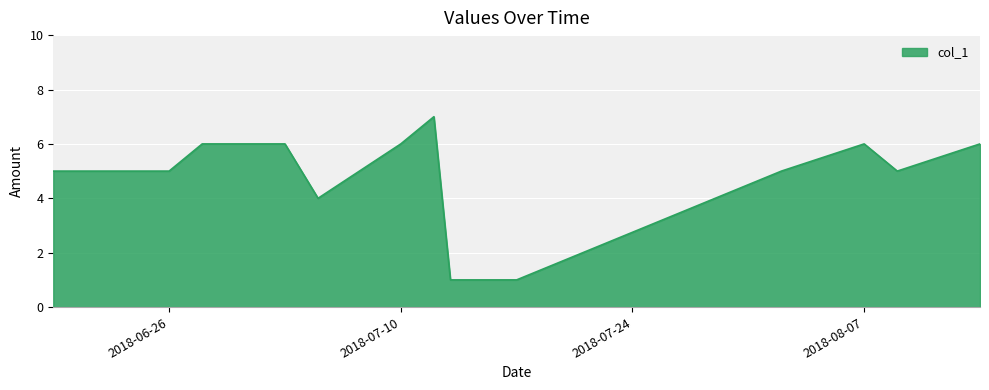

What is the greatest value displayed?

7